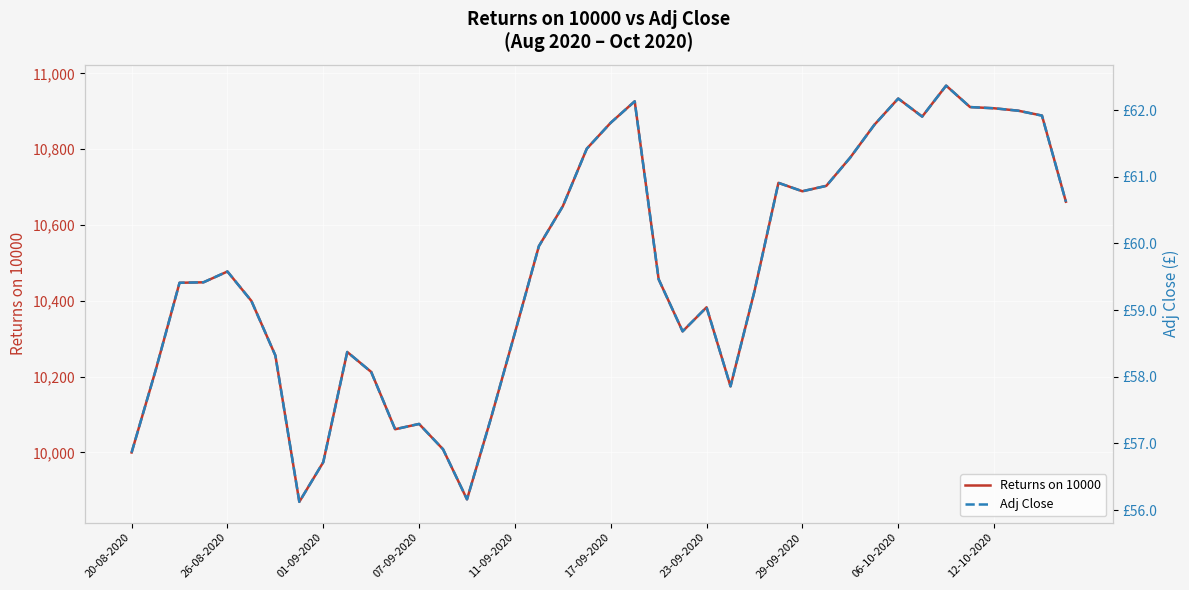

What is the difference between the highest and lowest values at 13?

9951.5